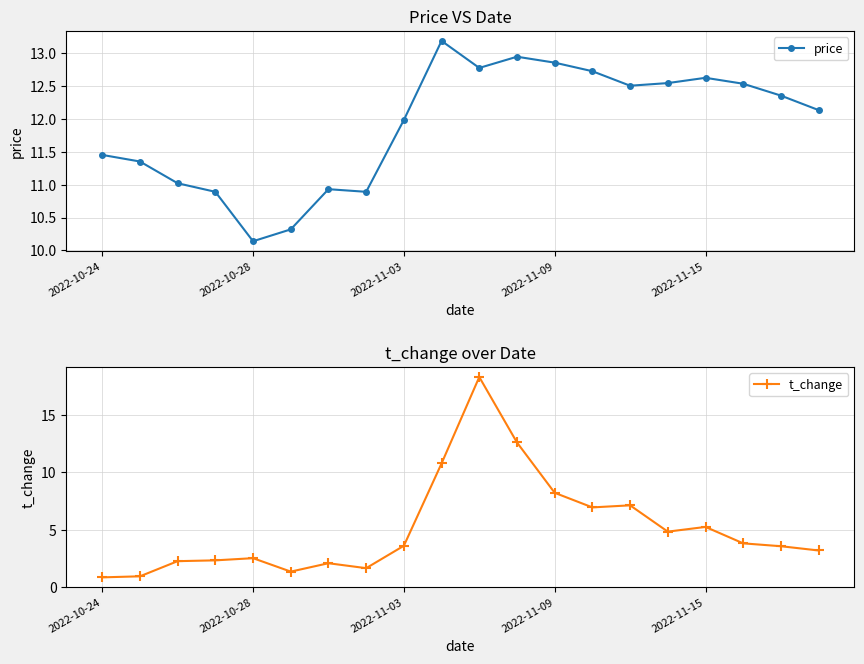

Rank the series by their maximum value, from lowest to highest.

price, t_change